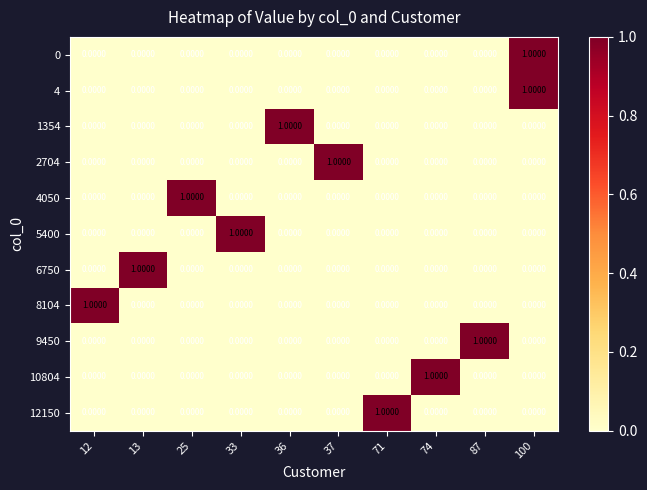

At how many categories does at least one series exceed 0?

10